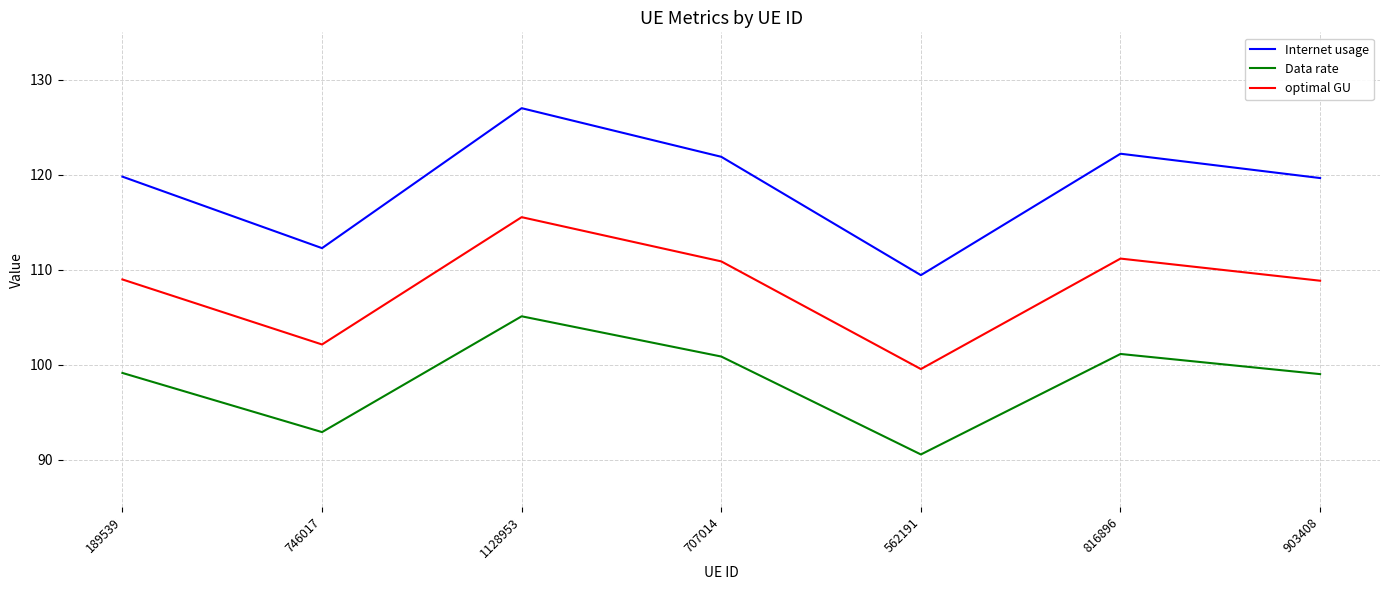

True or false: optimal GU has a value of 108.8 at 903408.

True